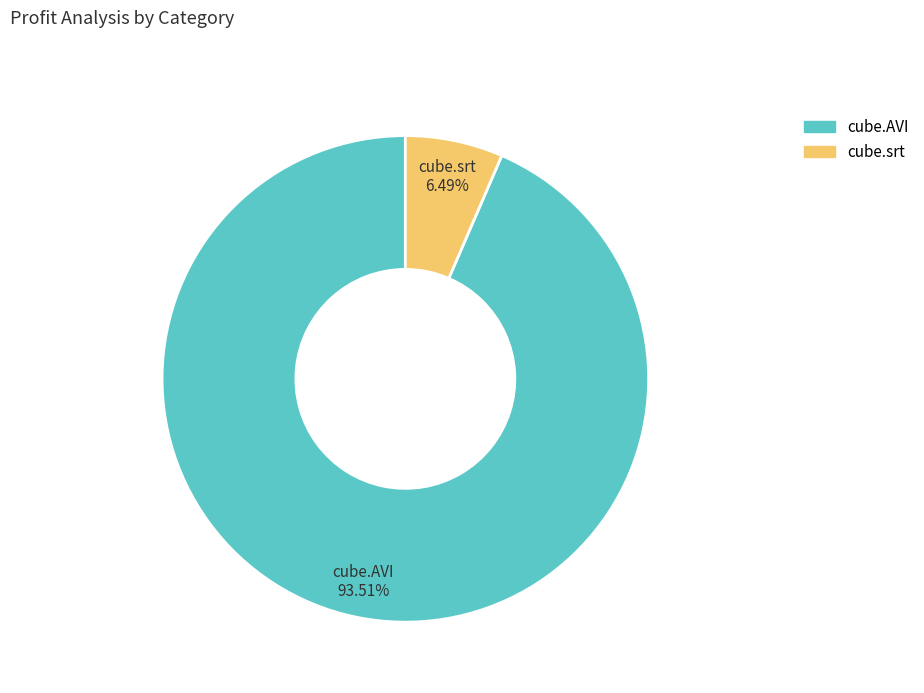

The cube.AVI slice represents 99% of the pie. True or false?

False